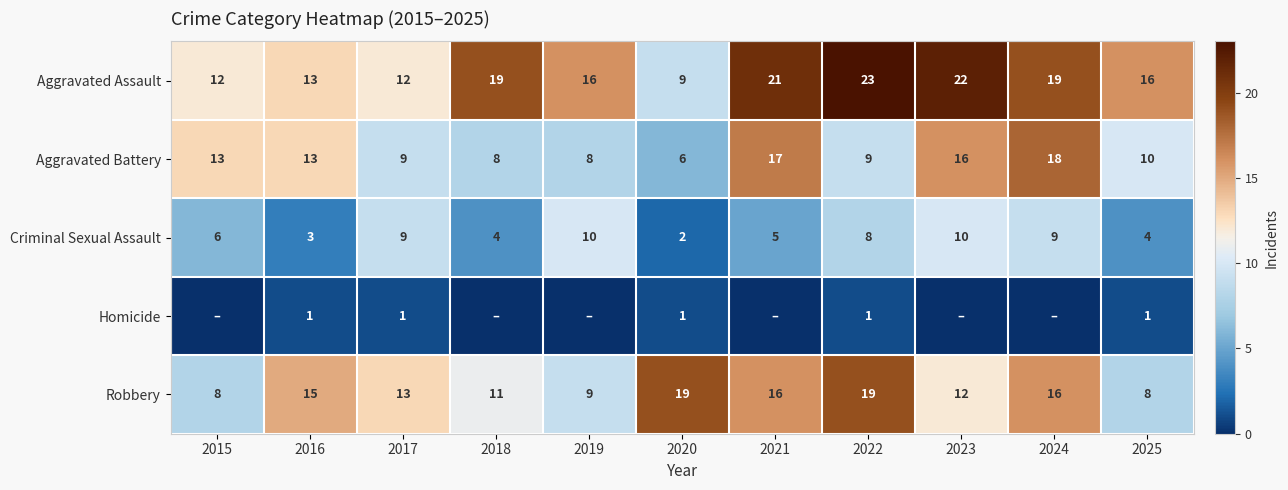

What is the maximum value for Aggravated Assault?

23